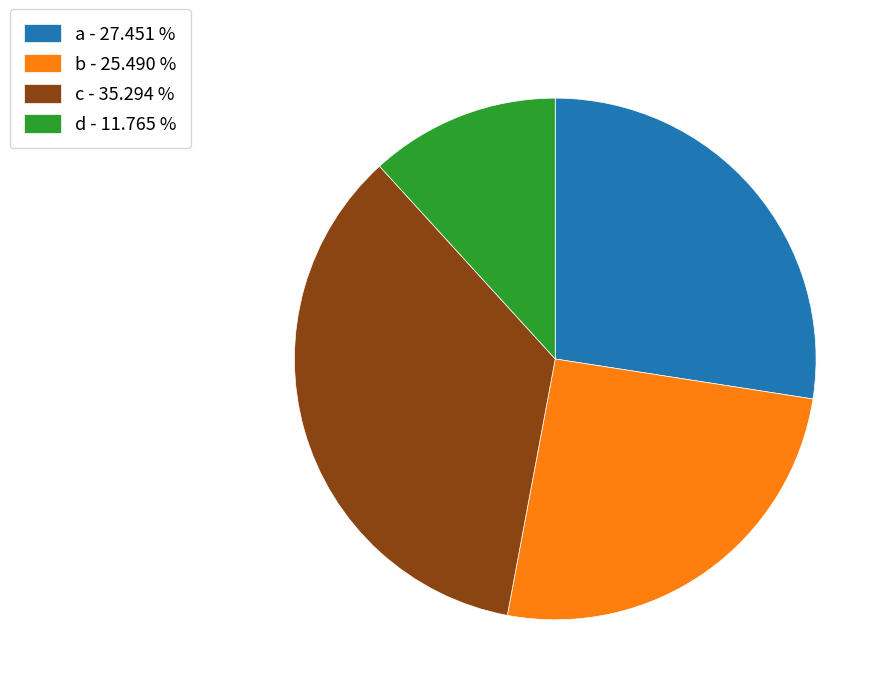

Which category has the biggest portion of the pie?

c